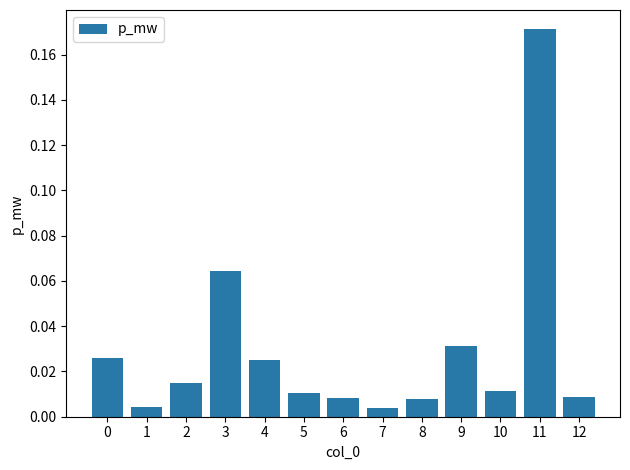

At which category does the chart reach its peak across all series?

11